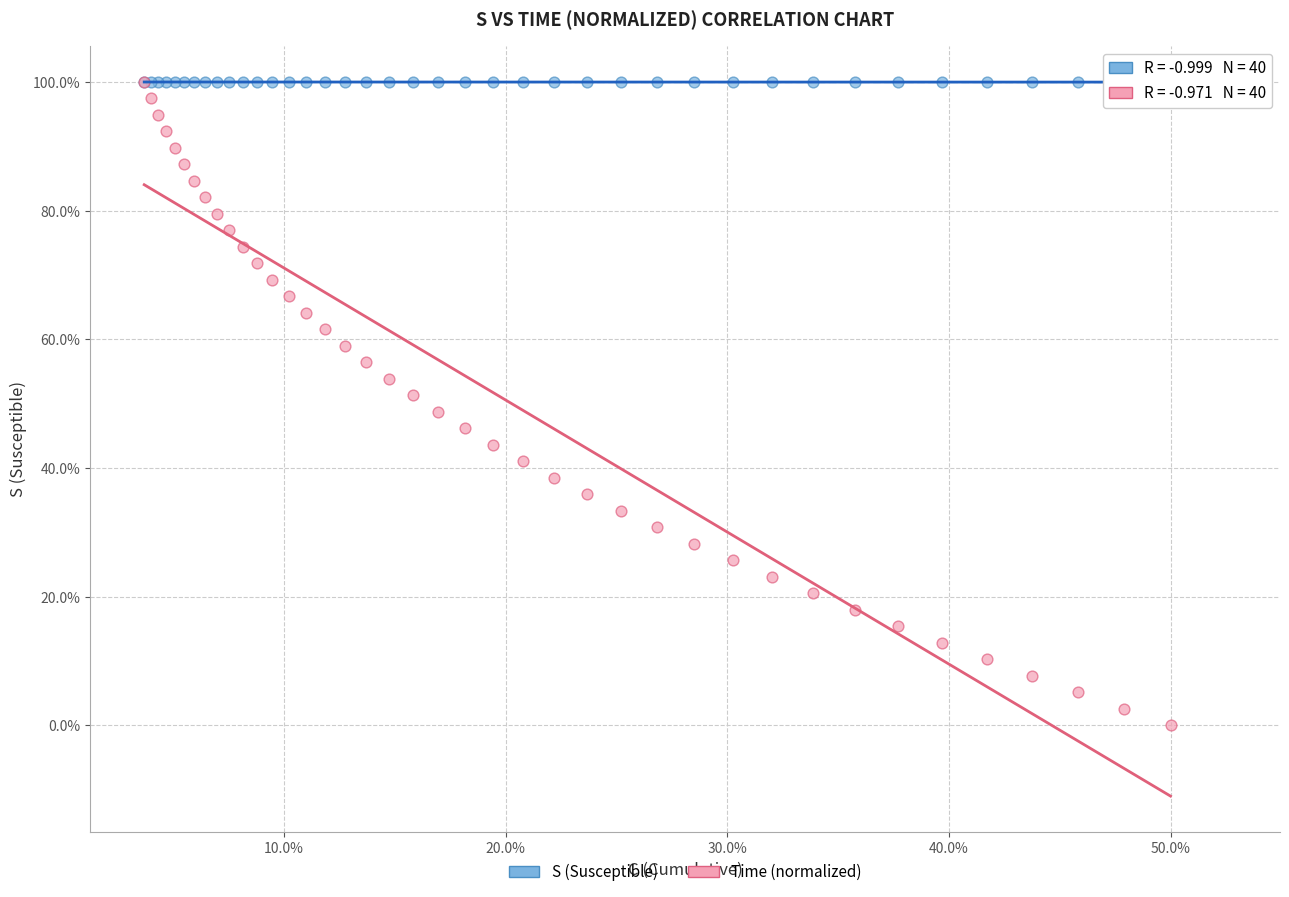

What are all the series names shown in the legend?

S (Susceptible), Time (normalized)